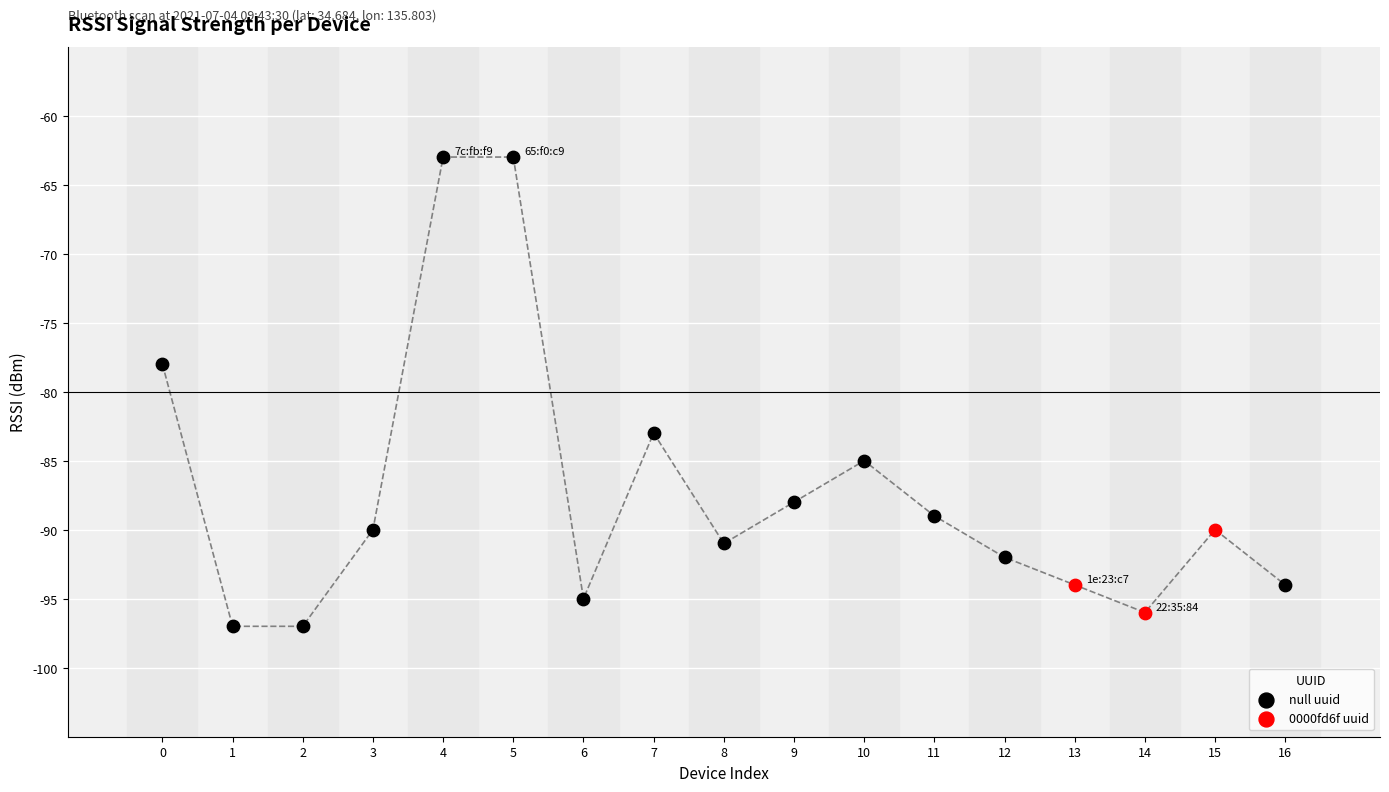

Which series has the widest spread of Y values?

null uuid